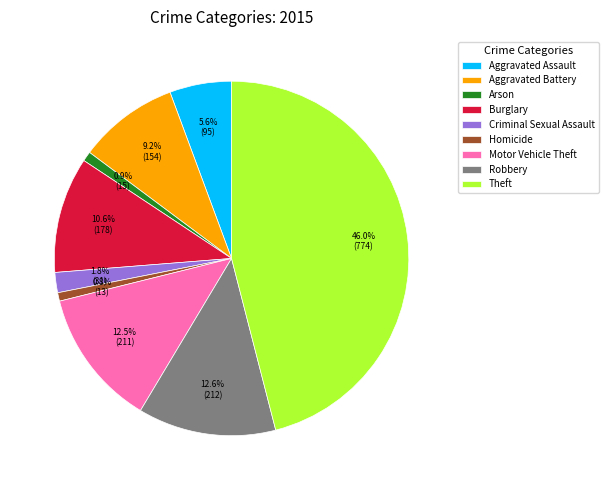

Between Aggravated Assault and Arson, which is larger?

Aggravated Assault